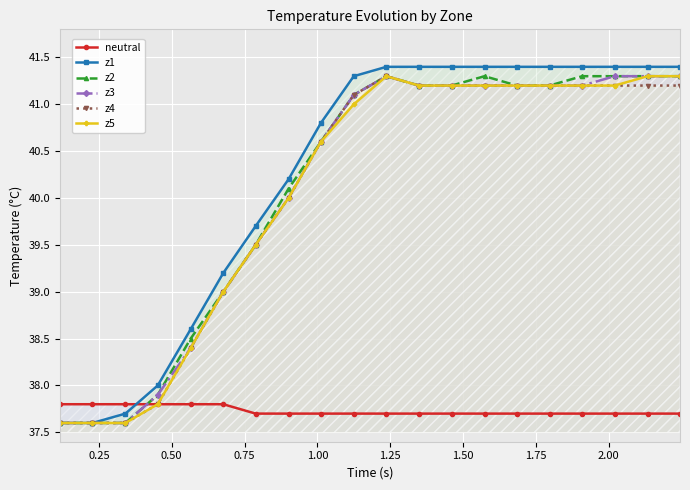

What is the highest value of the z3 series?

41.3